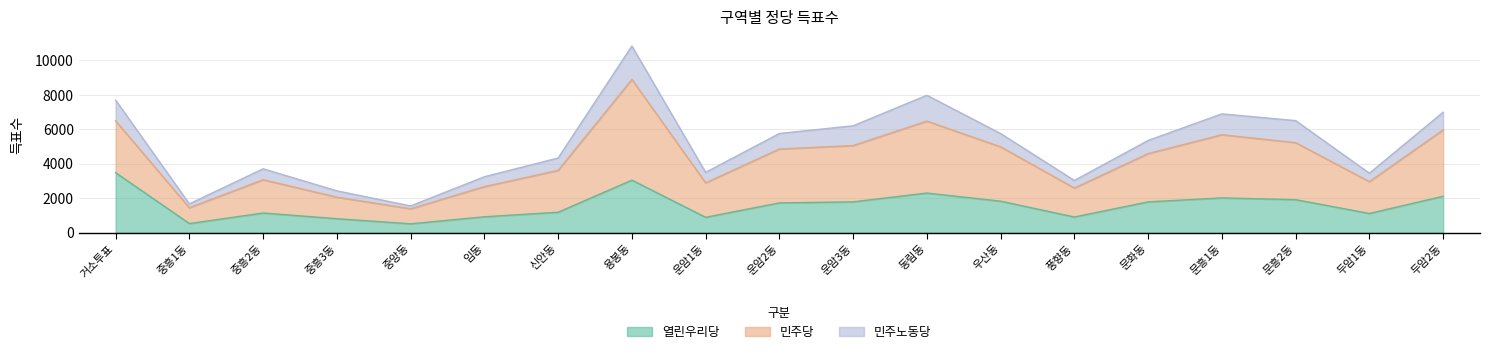

What position from the right is 문흥1동?

4